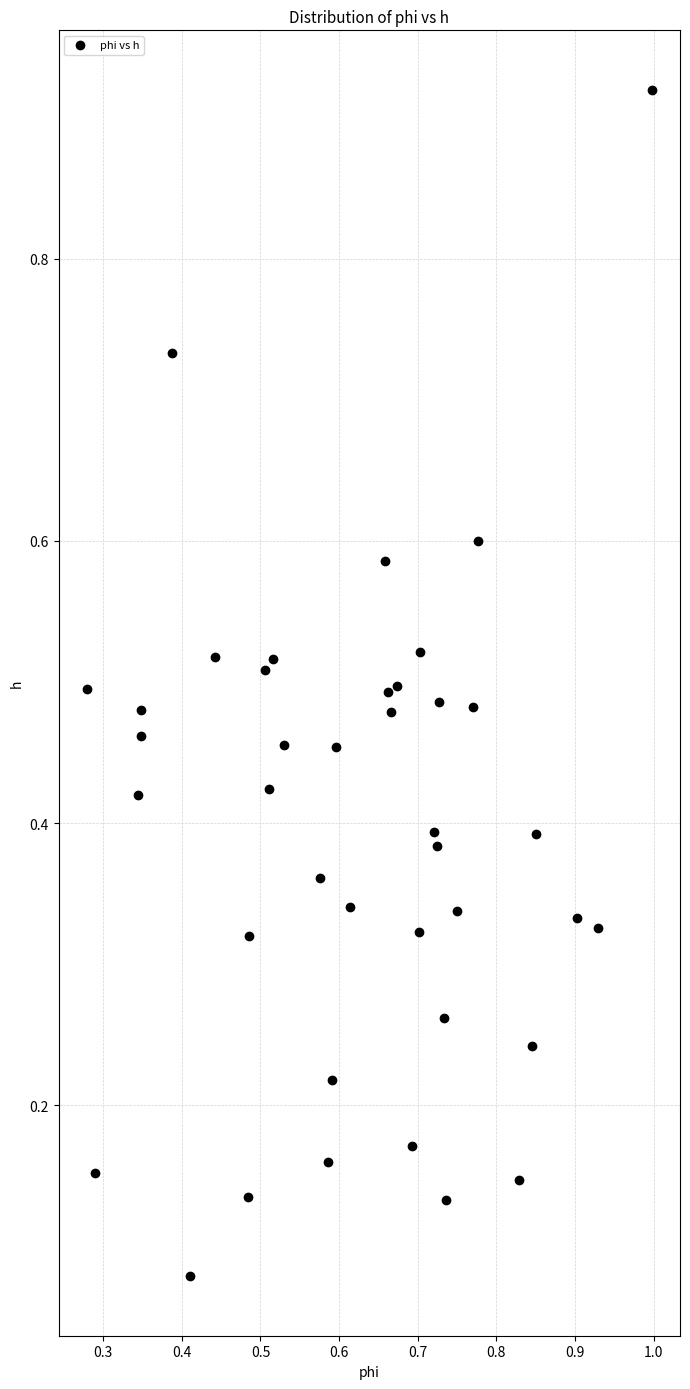

What is the range of Y values (max minus min)?

0.8